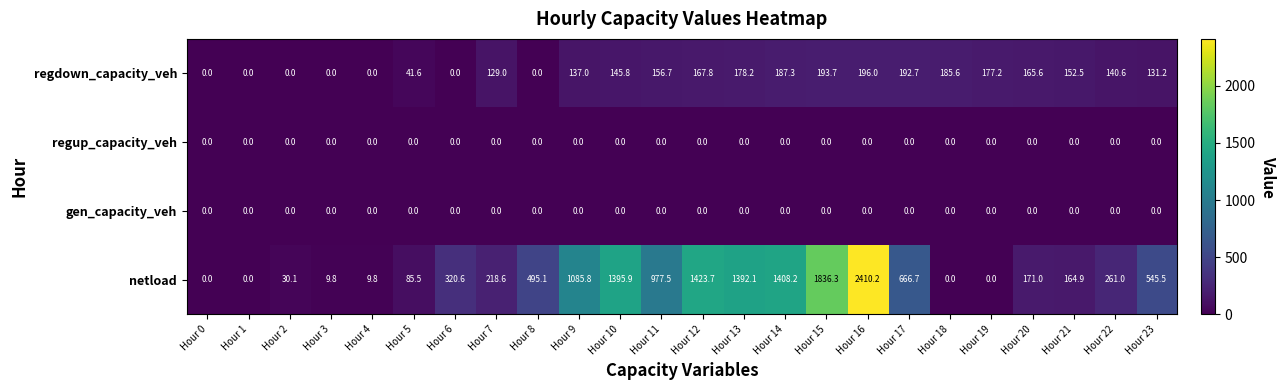

The regup_capacity_veh series shows 0.0 at Hour 4. True or false?

True